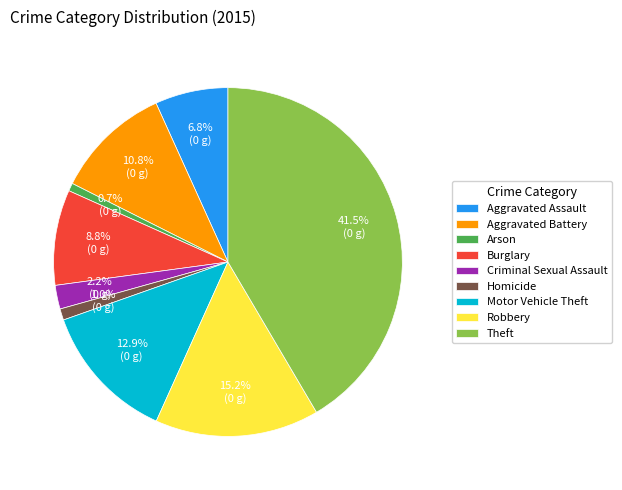

What percentage is NOT represented by Robbery?

84.8%